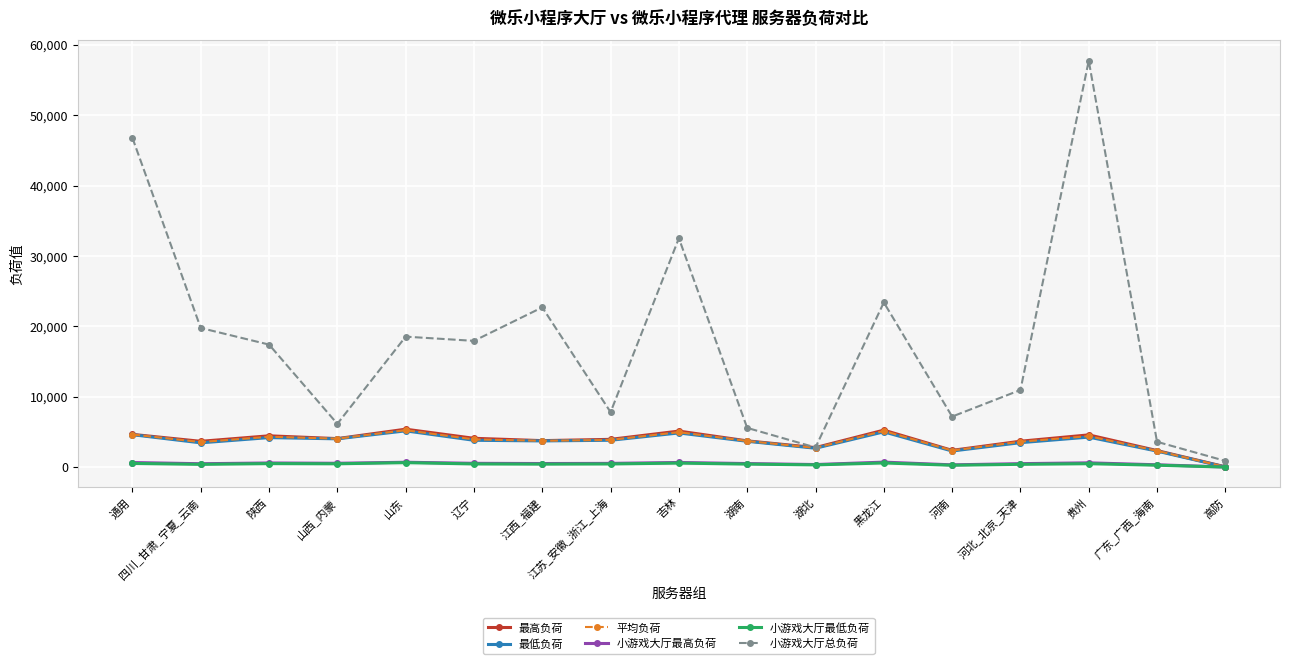

The value of 最高负荷 at 通用 is 4654. True or false?

True